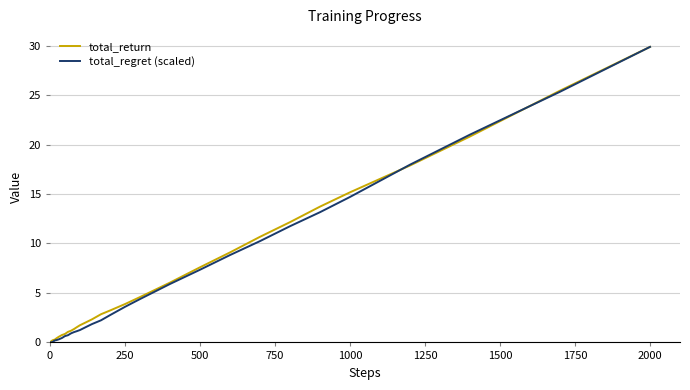

What is the highest value of the total_return series?

29.9